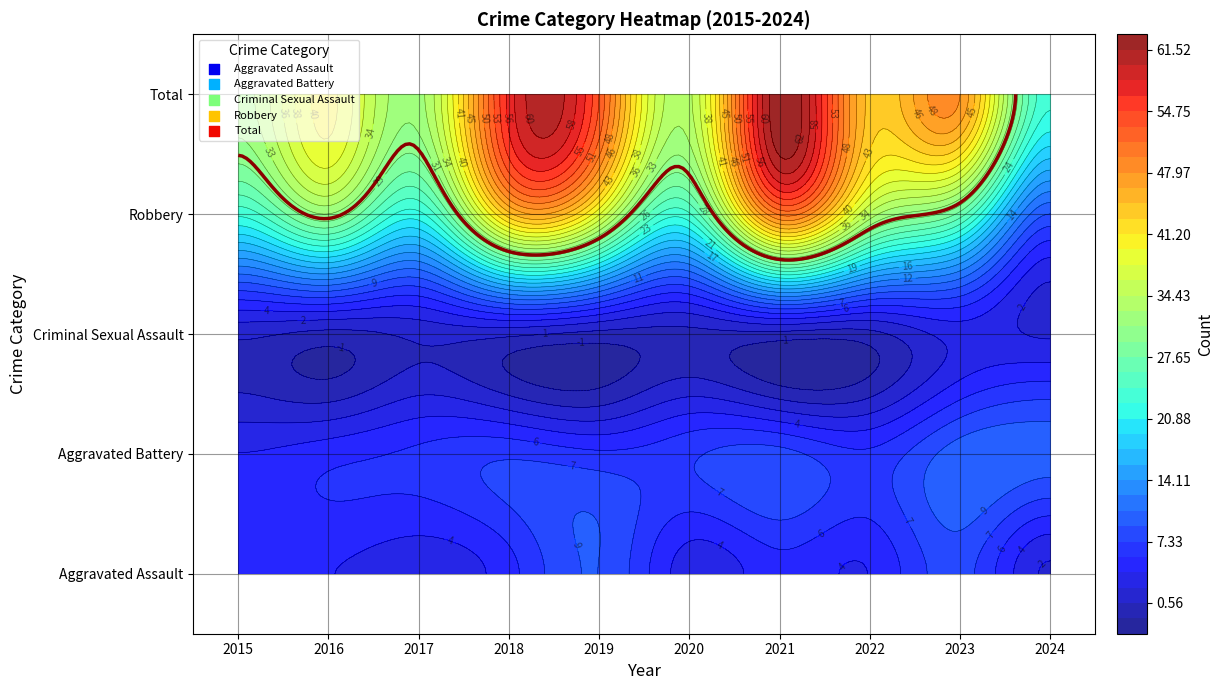

Between 2020 and 2017, which is larger?

2020